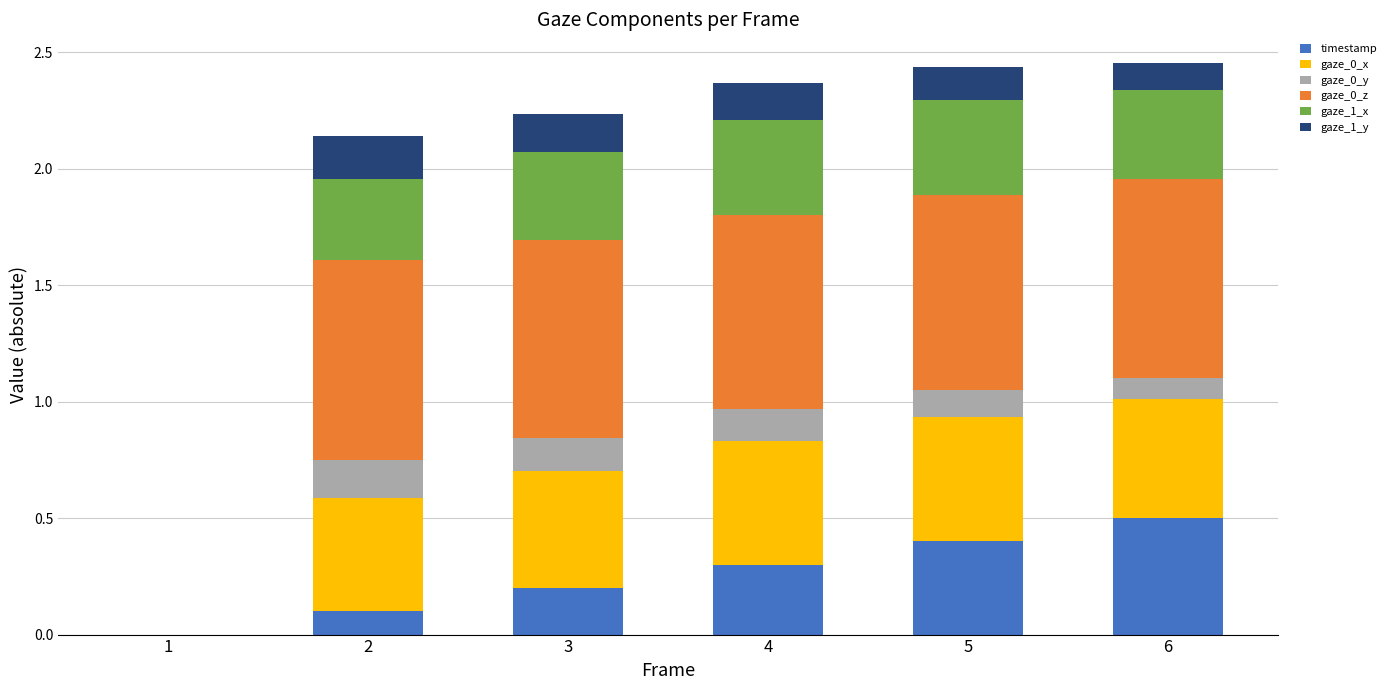

What is the total value across all series at 2?

2.1